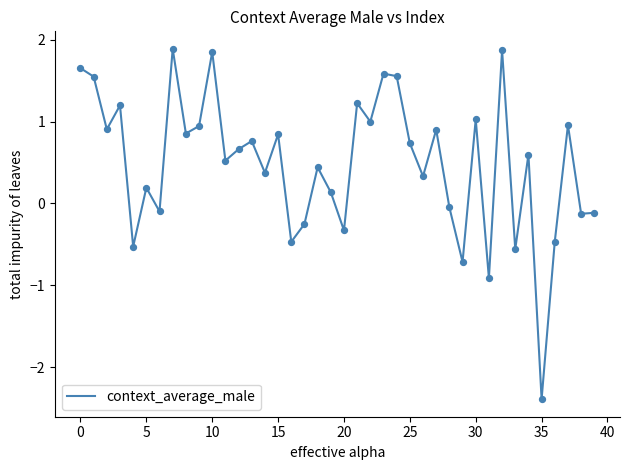

What is the difference between the maximum and minimum values?

4.3